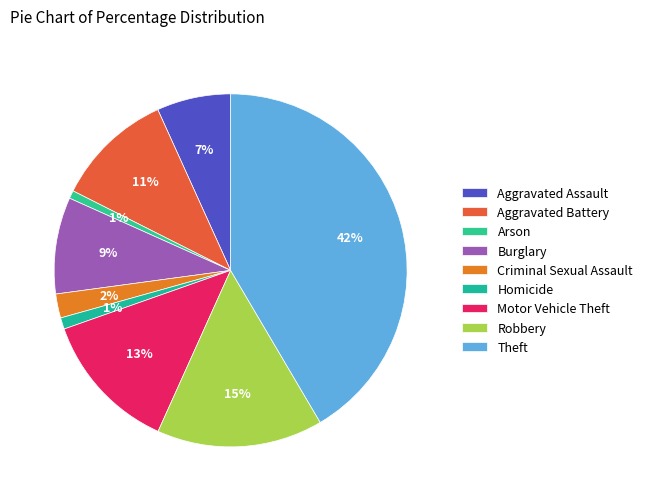

To the nearest percent, what portion does Aggravated Assault represent?

7%